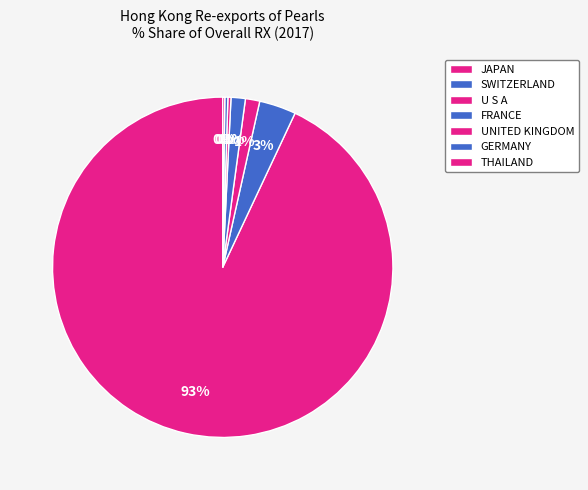

Does FRANCE account for over 50% of the chart?

No